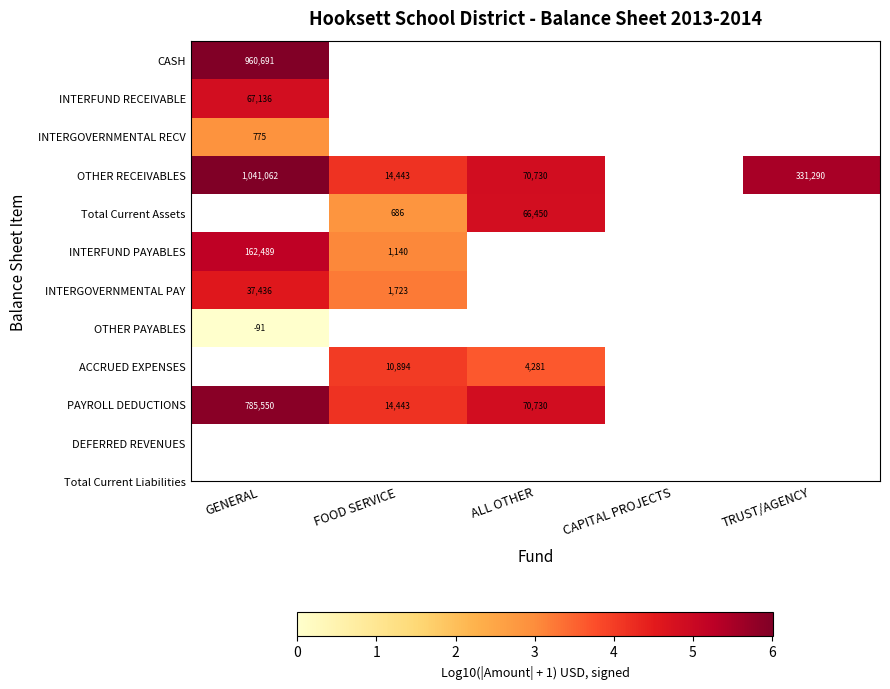

True or false: OTHER RECEIVABLES has a value of 2.9 at TRUST/AGENCY.

False